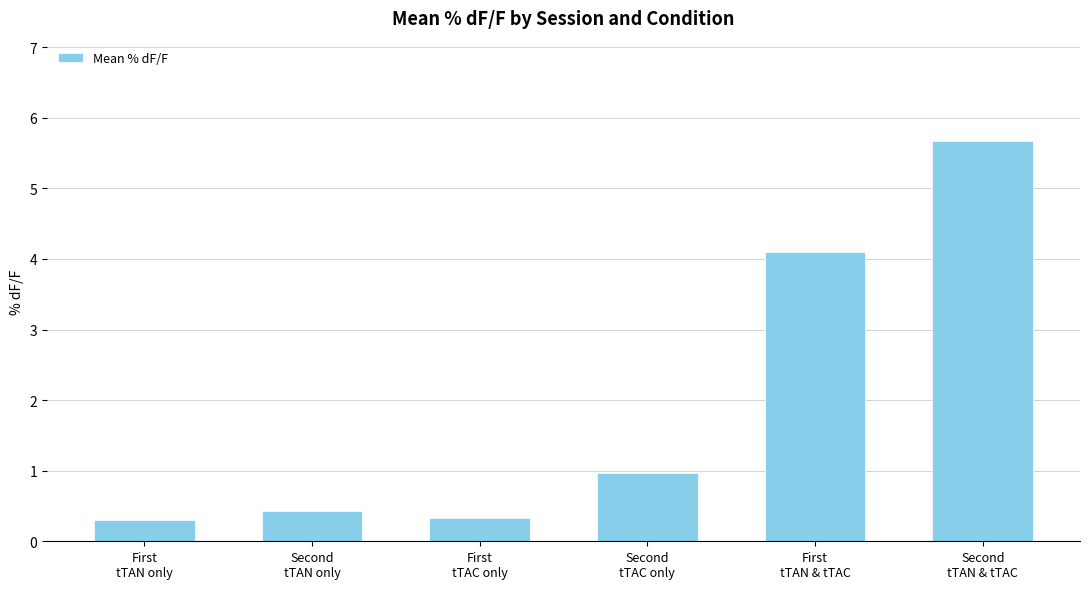

How many data points does each series have?

6